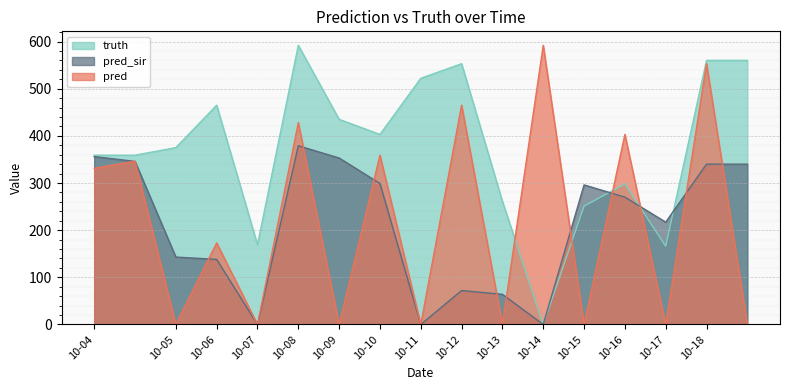

Where is the first local minimum for pred_sir?

10-07